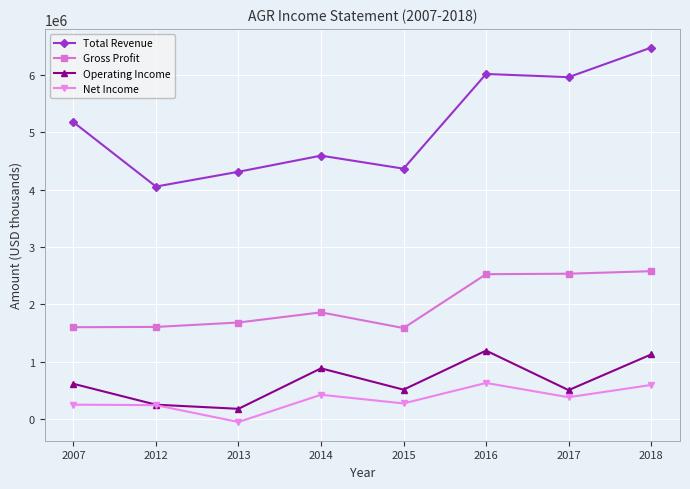

How many interior local peaks does the Operating Income series have?

2